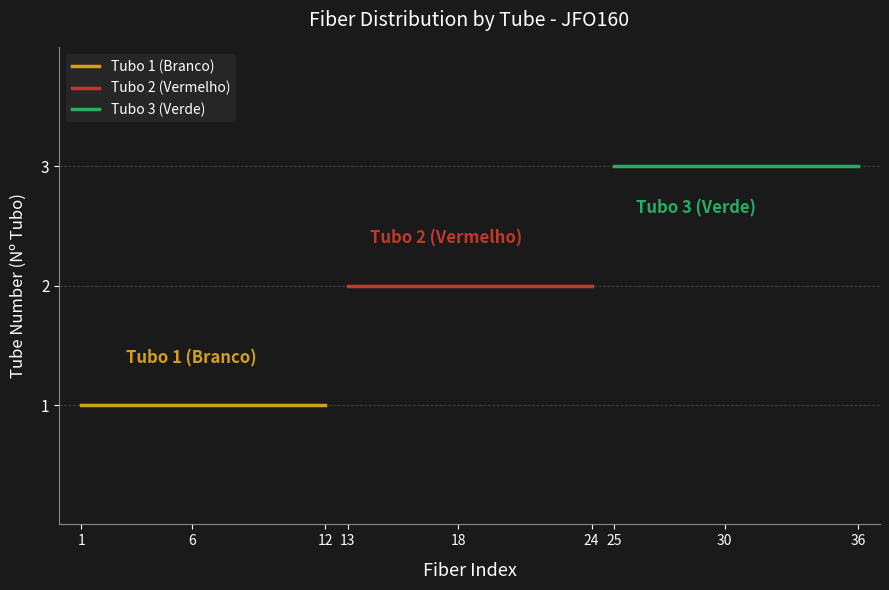

What is the lowest value of the Tubo 1 (Branco) series?

1